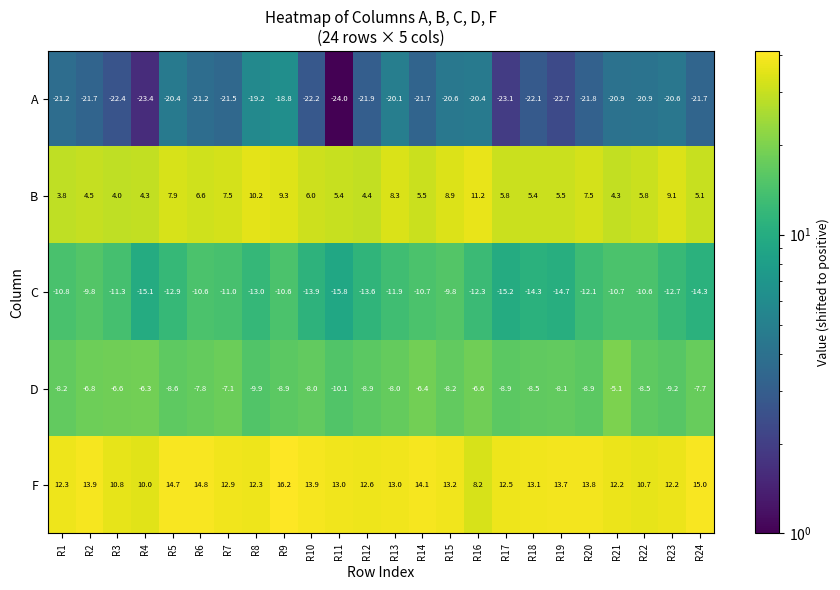

What is the spread (max minus min) of values at R13?

33.1